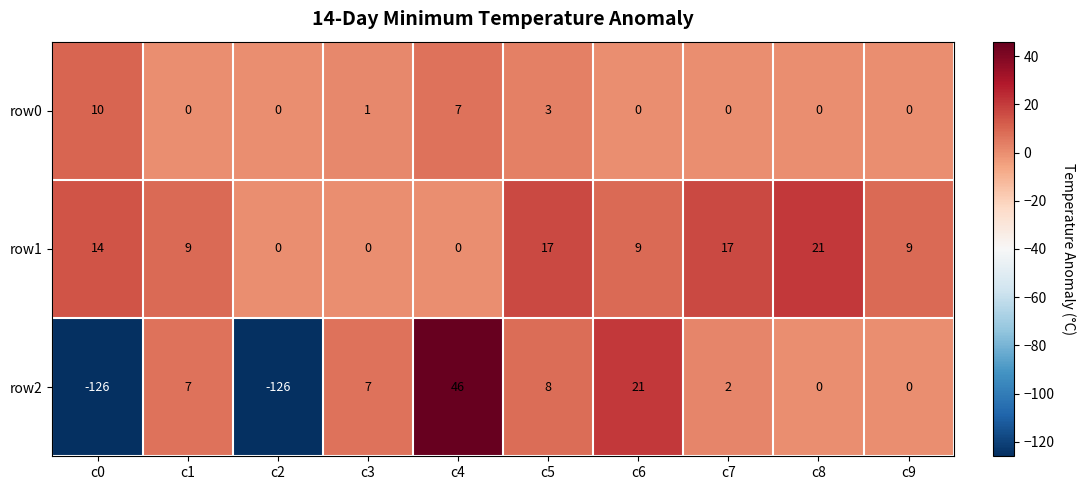

Which series has the largest range (max minus min)?

row2